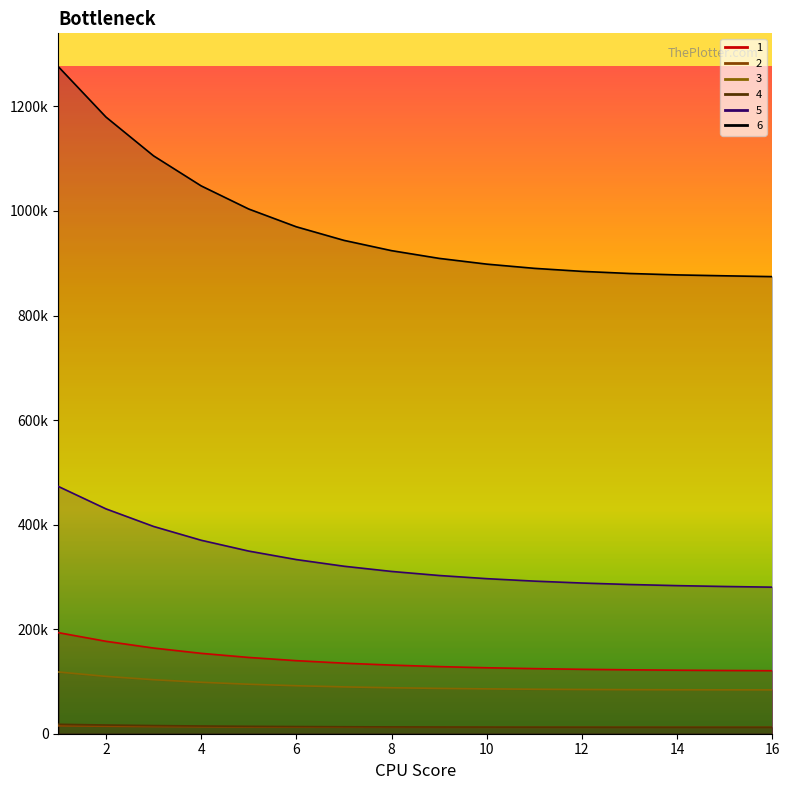

True or false: 2 and 6 intersect in this chart.

False